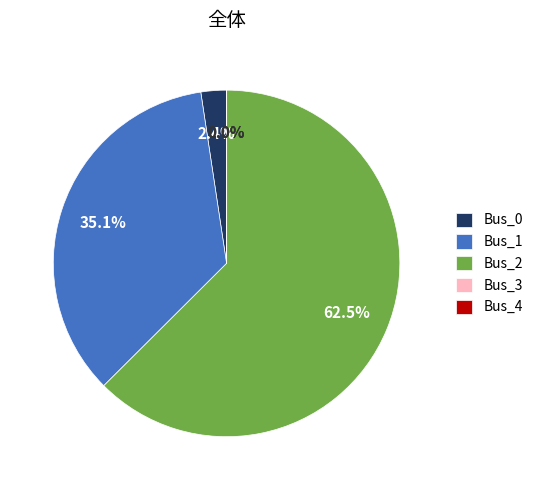

What percentage is the Bus_0 slice, to the nearest percent?

2%